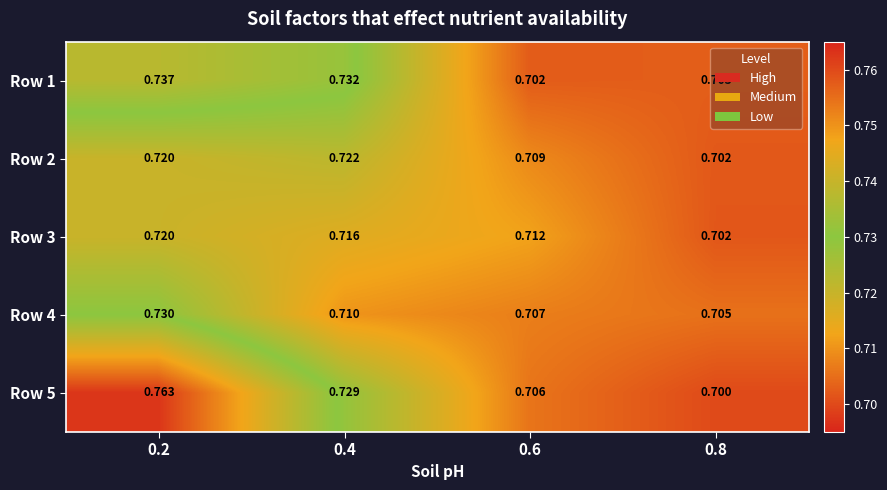

What is the total value across all series at 0.6?

3.5